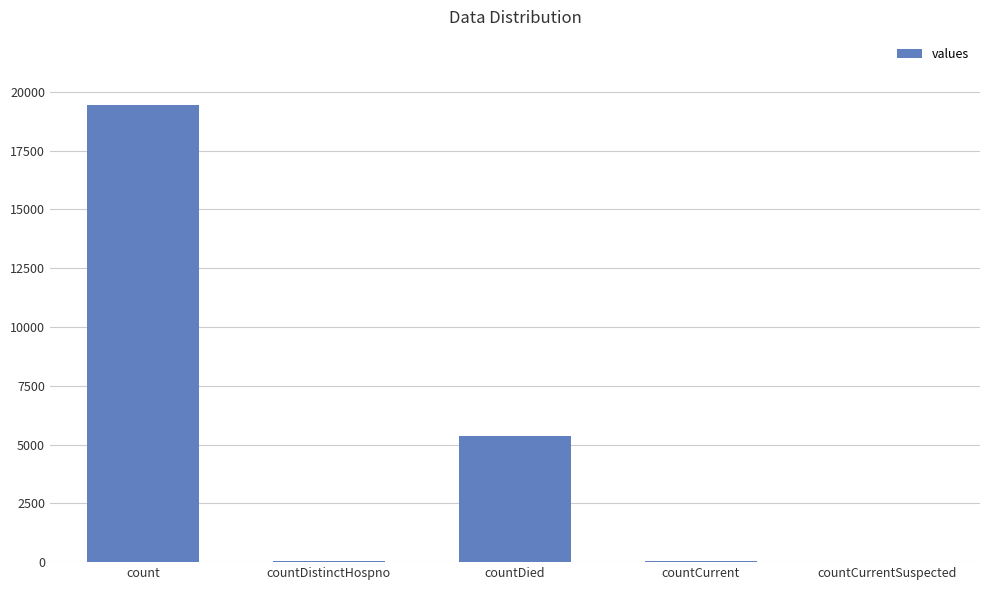

What is the change in value from count to countDied?

-14063